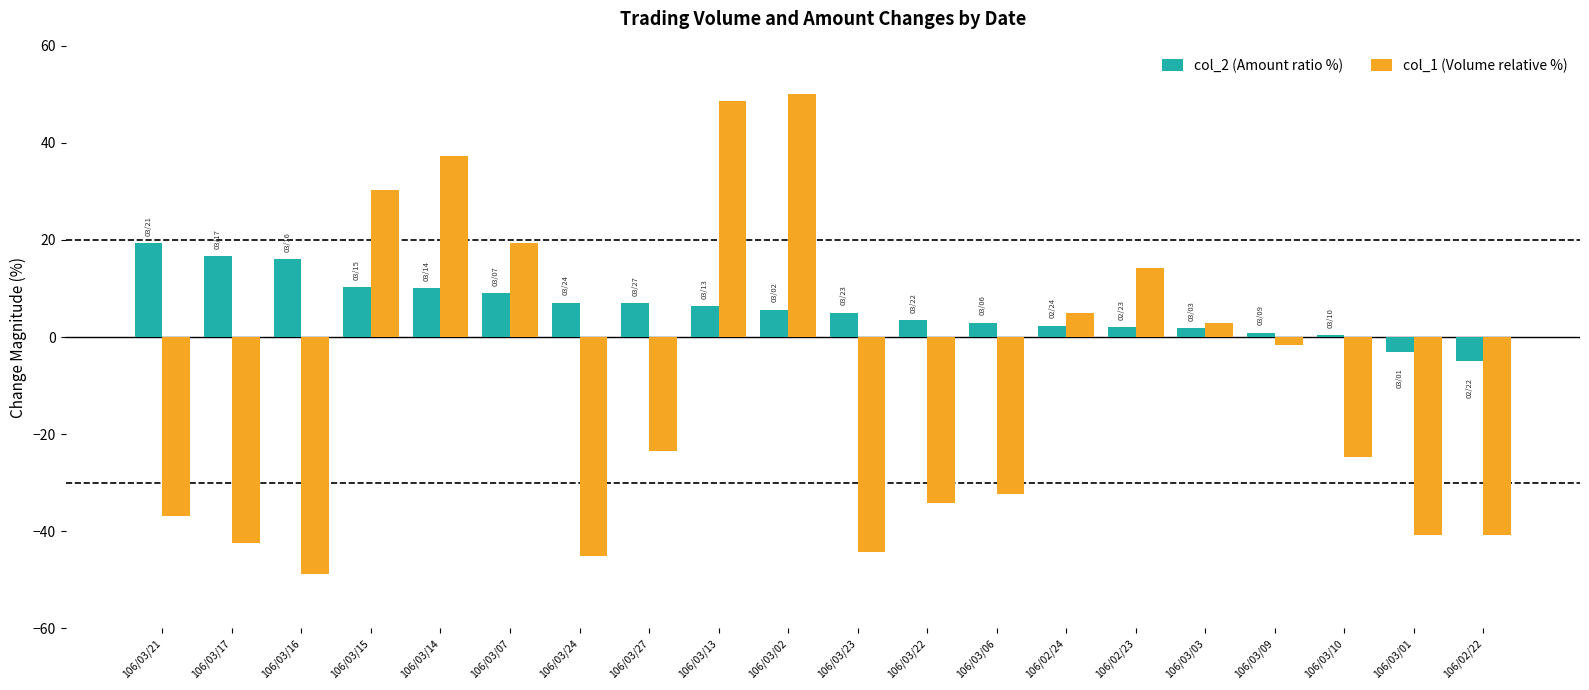

What are all the series names shown in the legend?

col_2 (Amount ratio %), col_1 (Volume relative %)